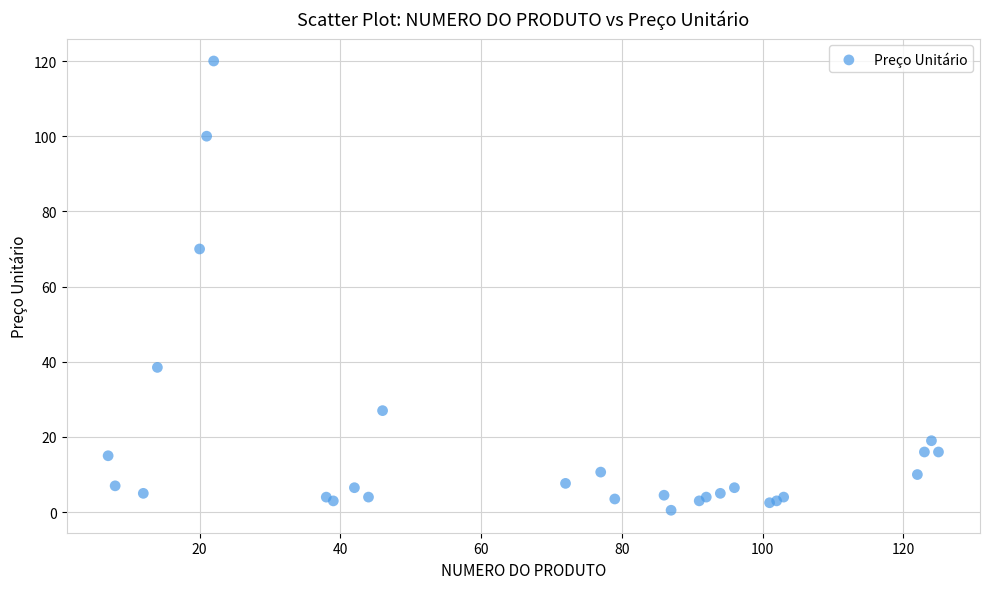

What Y value in the scatter plot is closest to 60?

70.0